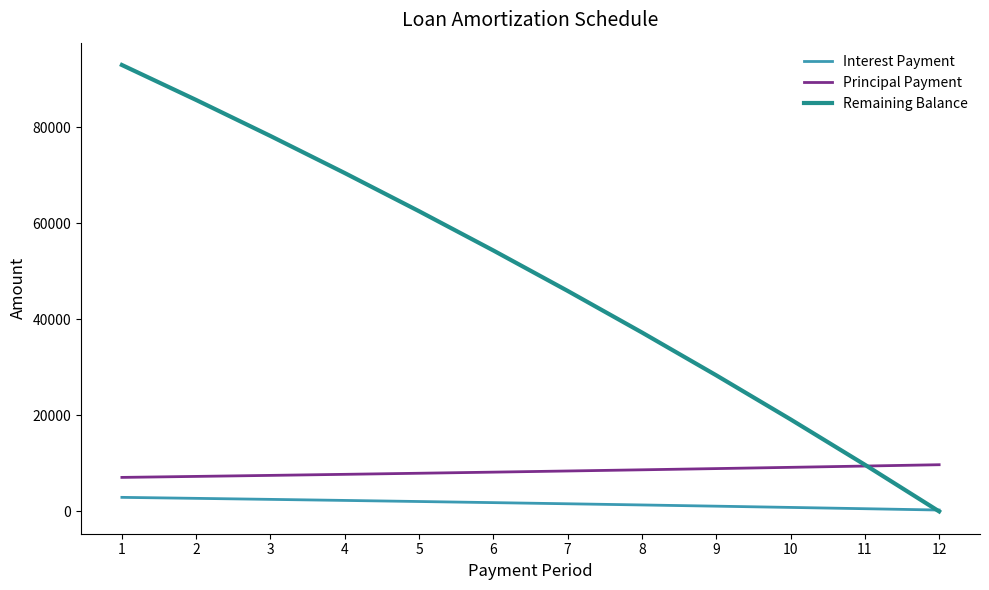

What are all the series names shown in the legend?

Interest Payment, Principal Payment, Remaining Balance